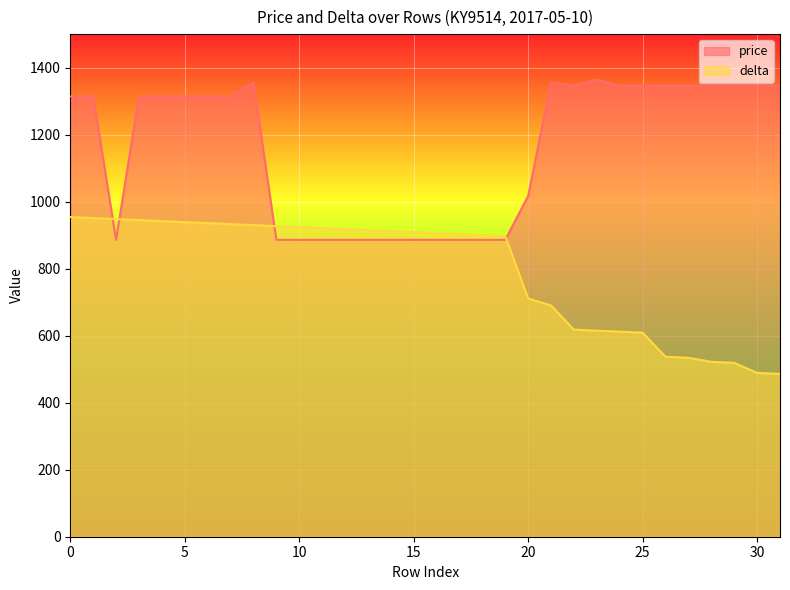

Reading left to right, transcribe all the data shown in this chart.

price: 0=1314	1=1314	2=886	3=1314	4=1314	5=1314	6=1314	7=1314	8=1356	9=886	10=886	11=886	12=886	13=886	14=886	15=886	16=886	17=886	18=886	19=886	20=1017	21=1356	22=1346	23=1364	24=1346	25=1346	26=1346	27=1346	28=1346	29=1346	30=1346	31=1346
delta: 0=954	1=951	2=948	3=945	4=942	5=939	6=936	7=933	8=930	9=927	10=924	11=921	12=918	13=915	14=912	15=909	16=906	17=903	18=900	19=897	20=711	21=690	22=618	23=615	24=612	25=609	26=537	27=534	28=522	29=519	30=489	31=486